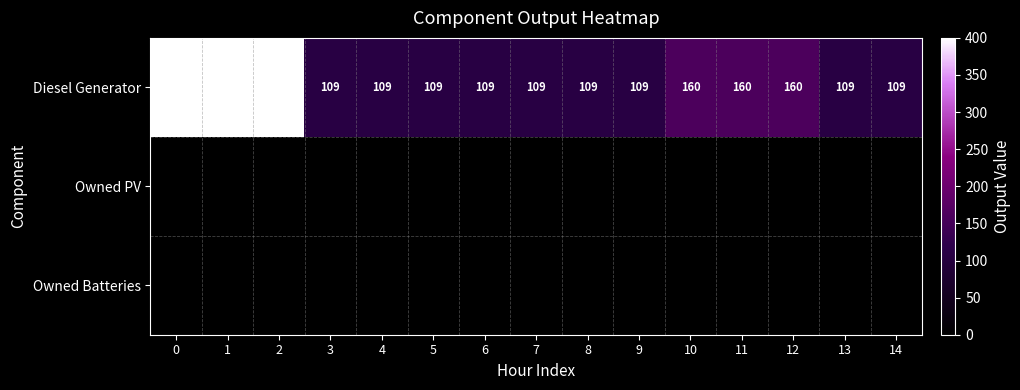

What is the highest value of the Diesel Generator series?

400